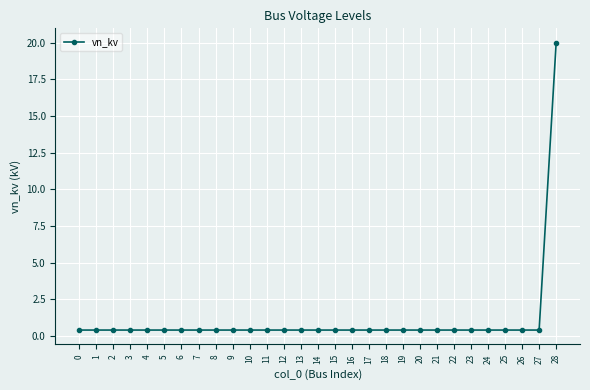

Reading left to right, what are all the values shown in this chart?

0.4	0.4	0.4	0.4	0.4	0.4	0.4	0.4	0.4	0.4	0.4	0.4	0.4	0.4	0.4	0.4	0.4	0.4	0.4	0.4	0.4	0.4	0.4	0.4	0.4	0.4	0.4	0.4	20.0